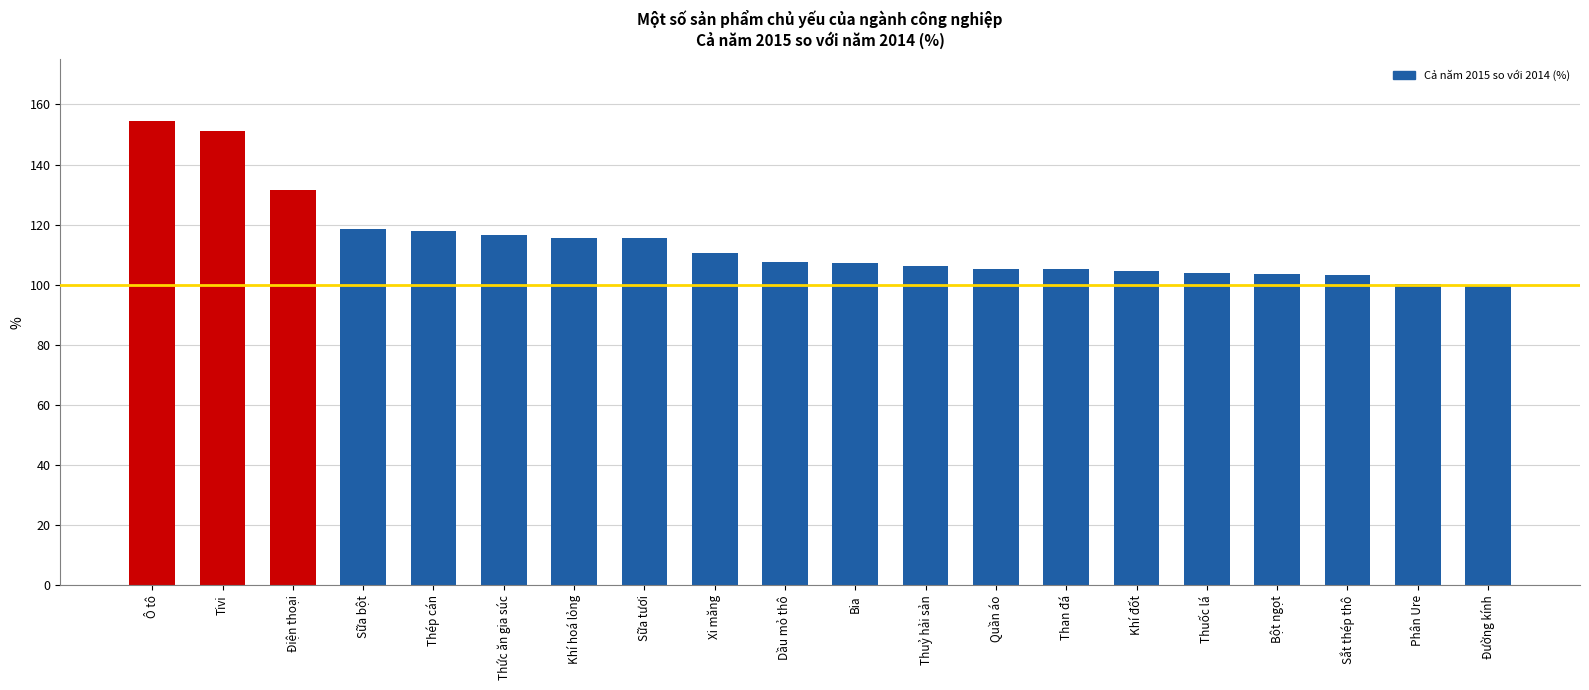

What is the value of the 5th bar from the left?

117.8